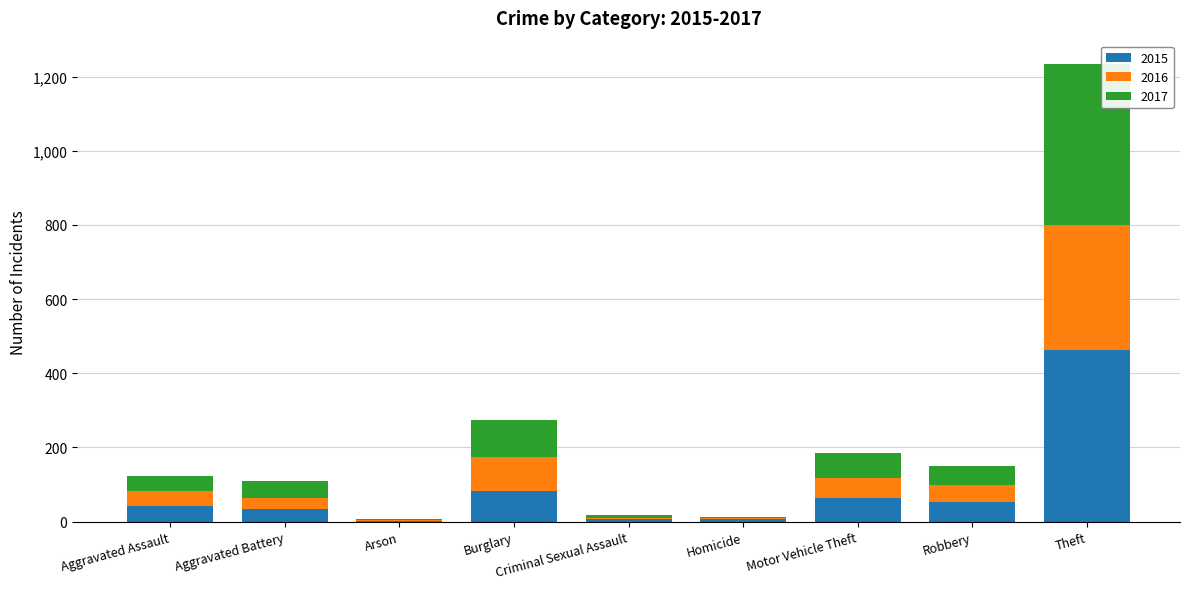

Does the chart contain stacked bars?

Yes